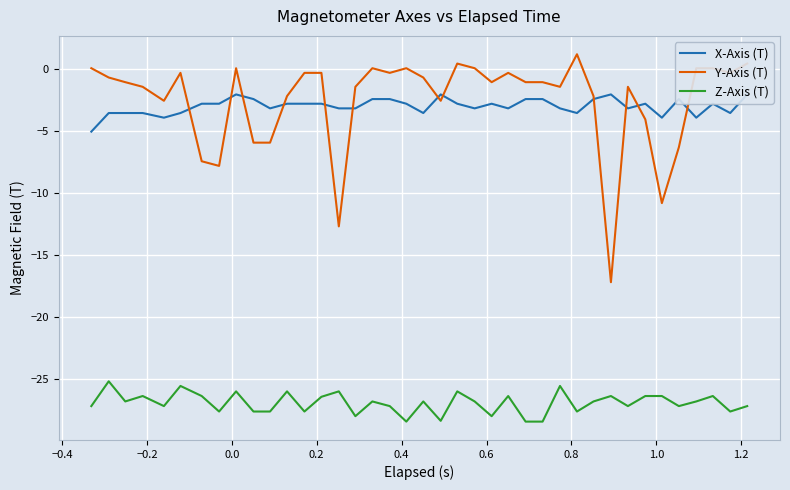

List the series in order of their peak value, lowest first.

Z-Axis (T), X-Axis (T), Y-Axis (T)